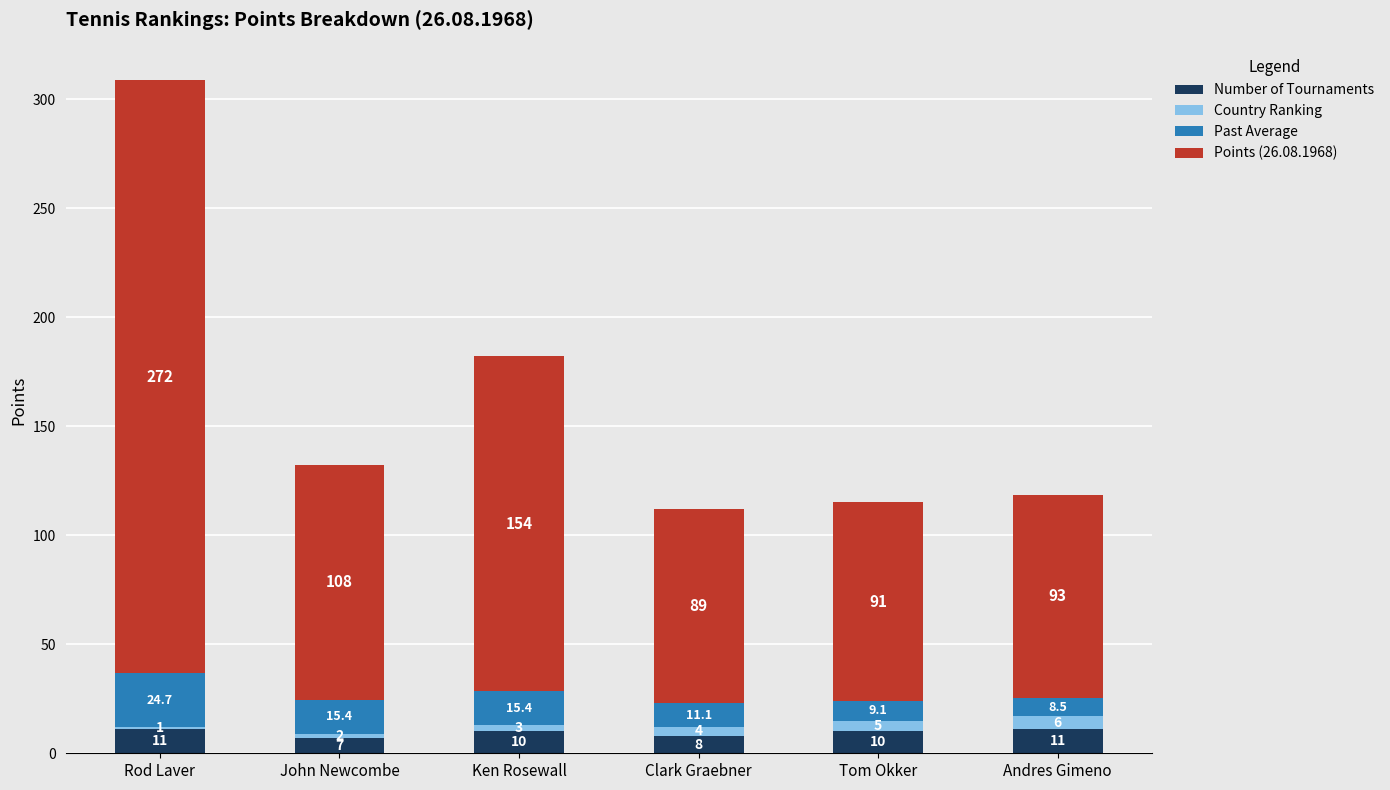

What is the average value of the Number of Tournaments series?

9.5